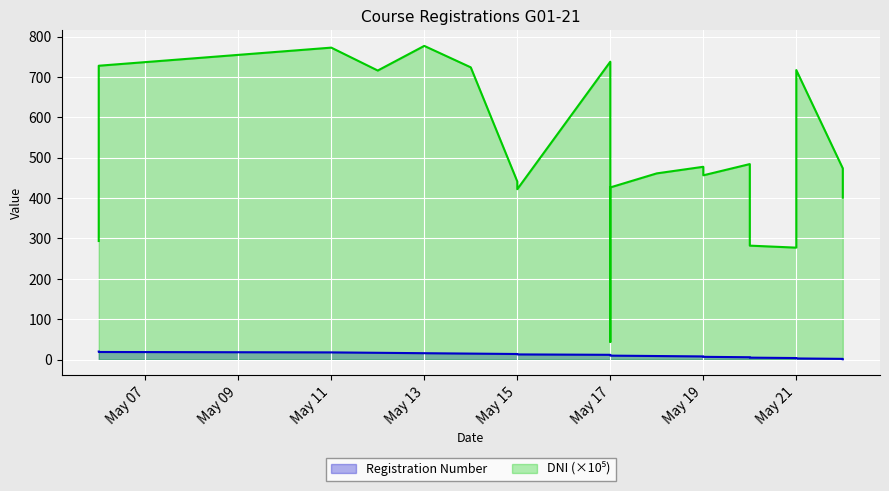

What is the difference between the maximum and minimum values in the Registration Number series?

19.0